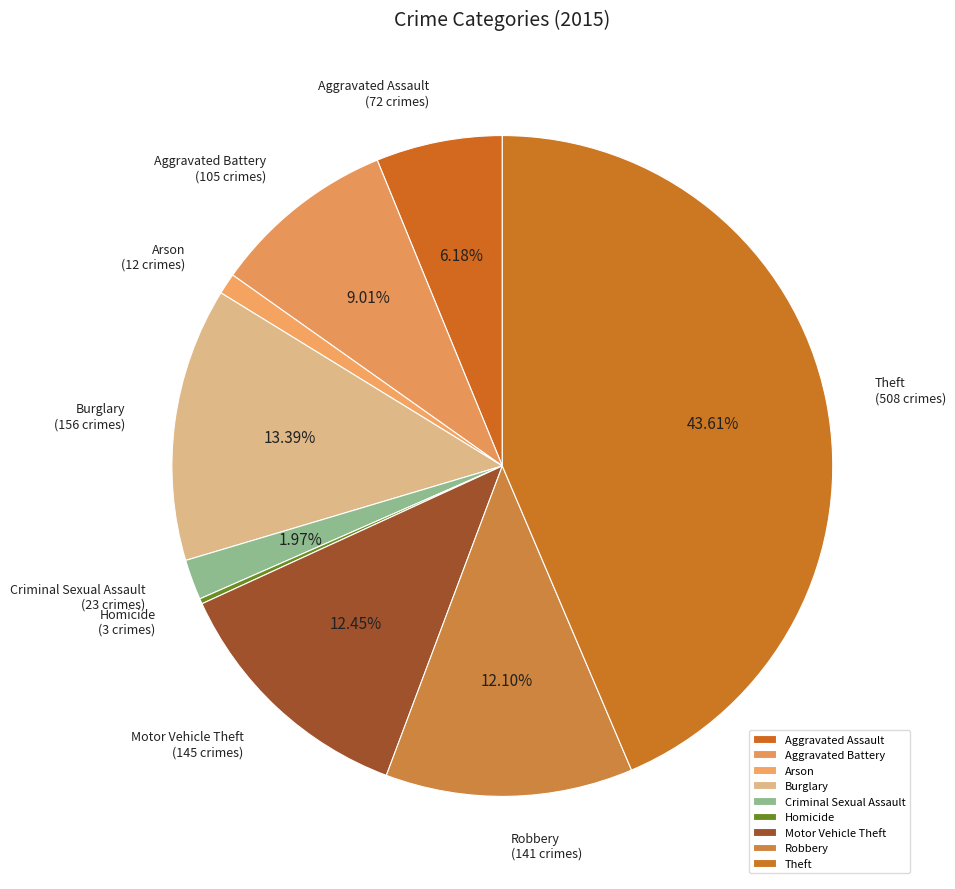

Which slice is the largest?

Theft